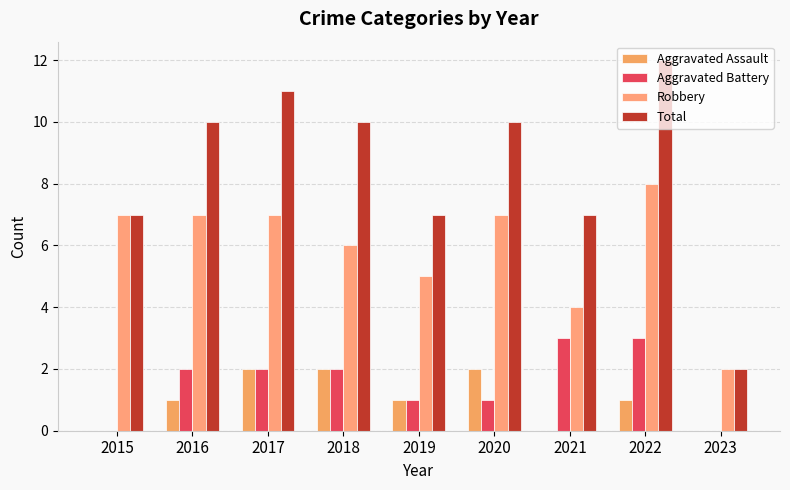

The value of Total at 2016 is 10. True or false?

True